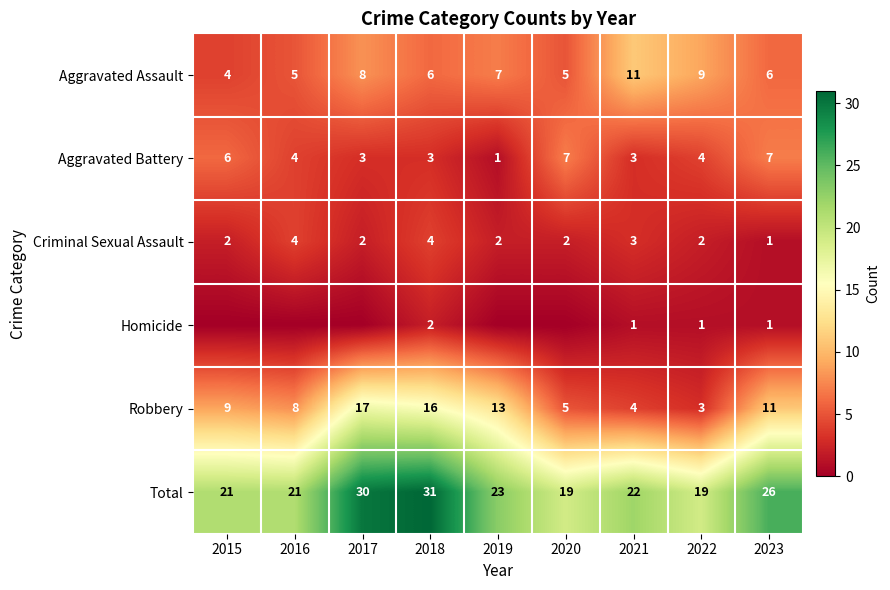

How many data points does each series have?

9